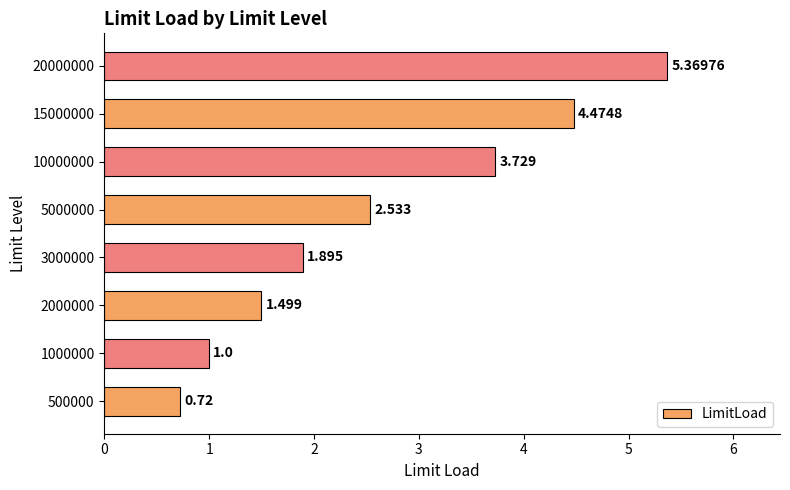

List the labels in order of value, smallest first.

500000, 1000000, 2000000, 3000000, 5000000, 10000000, 15000000, 20000000